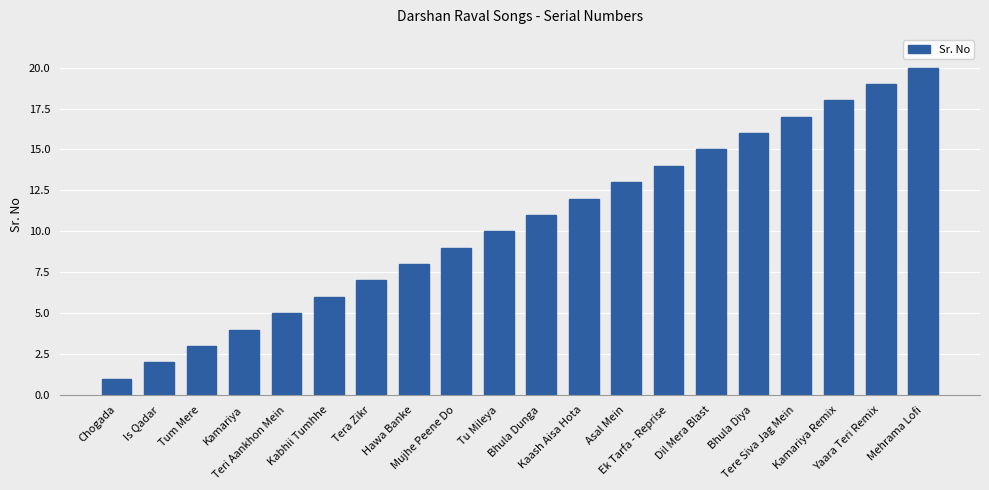

Count the number of data series in this chart.

1